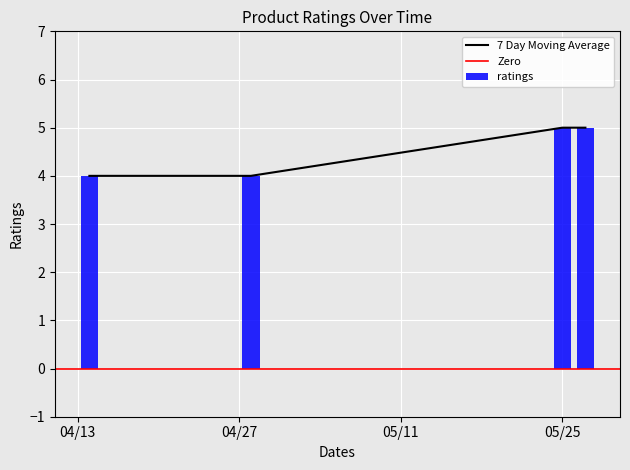

What is the value of the 4th bar from the left?

5